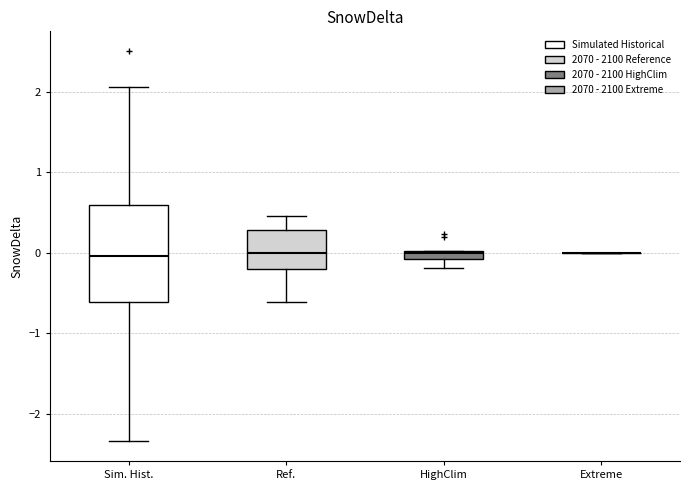

Comparing the boxes themselves (not the whiskers), which one is the tallest?

Sim. Hist.